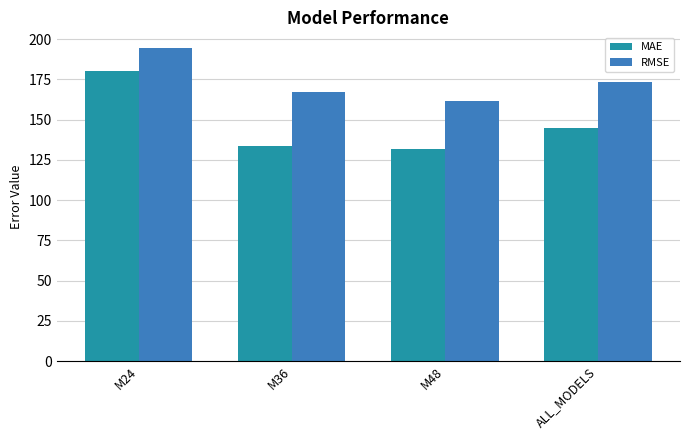

Is the value of MAE at M48 greater than the value of RMSE at M24?

No